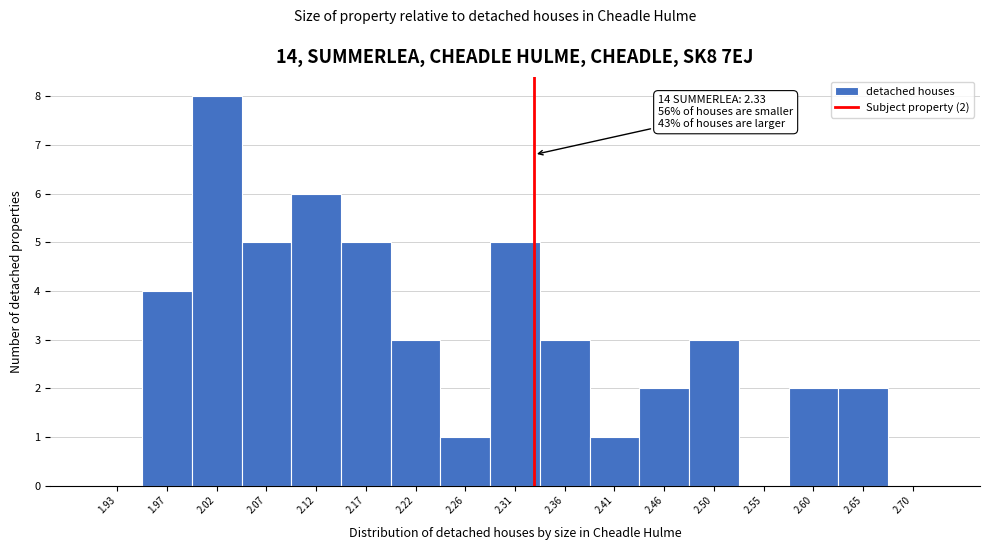

Over which range of the x-axis is the bar tallest?

2.000 to 2.045